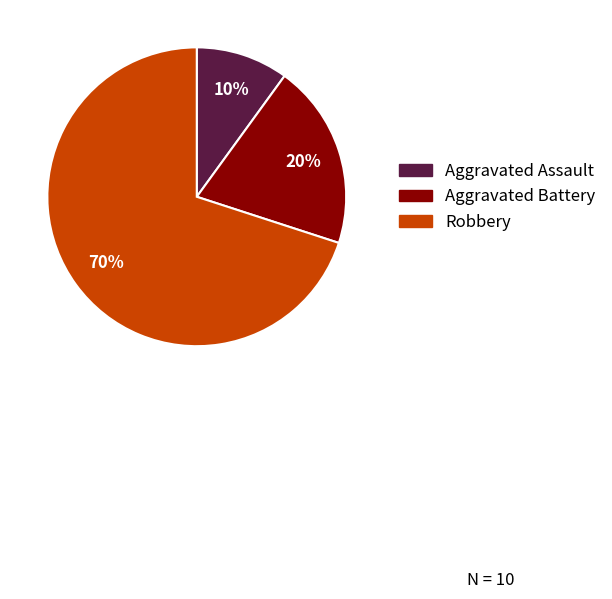

How many slices are in this pie chart?

3